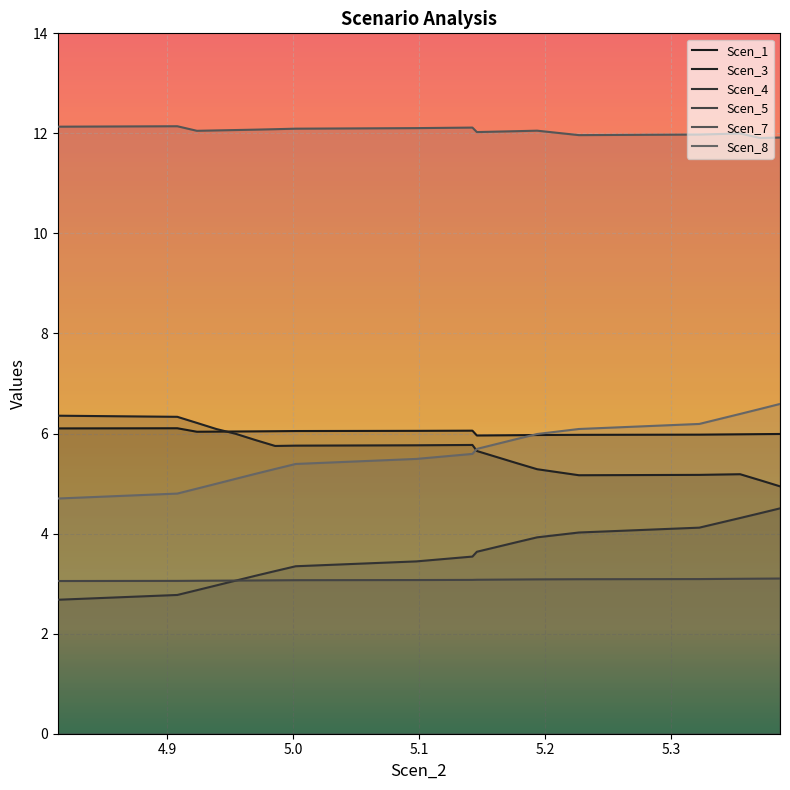

Reading left to right, transcribe all the data shown in this chart.

Scen_1: 6.1	6.1	6.0	6.0	6.0	6.0	6.0	6.1	6.1	6.1	6.0	6.0	6.0	6.0	6.0	6.0	6.0	6.0	6.0	6.0
Scen_3: 6.4	6.3	6.2	6.1	6.0	5.9	5.8	5.8	5.8	5.8	5.7	5.5	5.4	5.3	5.2	5.2	5.2	5.2	5.1	4.9
Scen_4: 2.7	2.8	2.9	3.0	3.1	3.2	3.3	3.3	3.4	3.5	3.6	3.7	3.8	3.9	4.0	4.1	4.2	4.3	4.4	4.5
Scen_5: 3.1	3.1	3.1	3.1	3.1	3.1	3.1	3.1	3.1	3.1	3.1	3.1	3.1	3.1	3.1	3.1	3.1	3.1	3.1	3.1
Scen_7: 12.1	12.1	12.1	12.1	12.1	12.1	12.1	12.1	12.1	12.1	12.0	12.0	12.0	12.1	12.0	12.0	12.0	12.0	11.9	11.9
Scen_8: 4.7	4.8	4.9	5.0	5.1	5.2	5.3	5.4	5.5	5.6	5.7	5.8	5.9	6.0	6.1	6.2	6.3	6.4	6.5	6.6